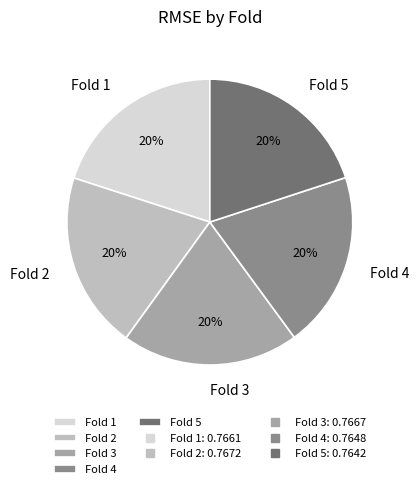

To the nearest percent, what portion does Fold 2 represent?

20%